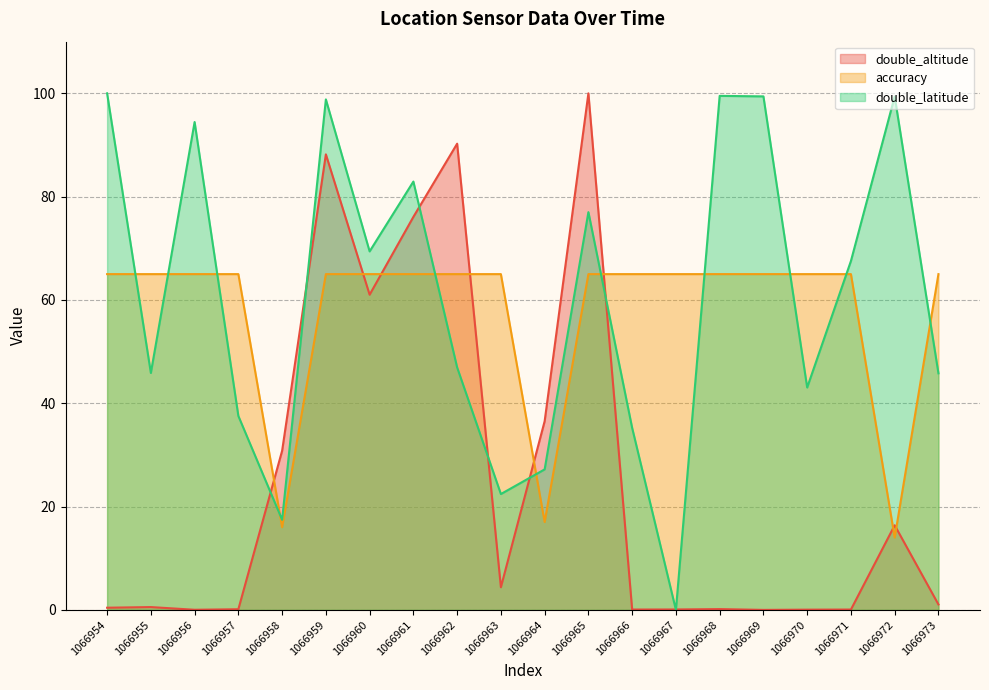

At which category is the sum across all series the highest?

1066959